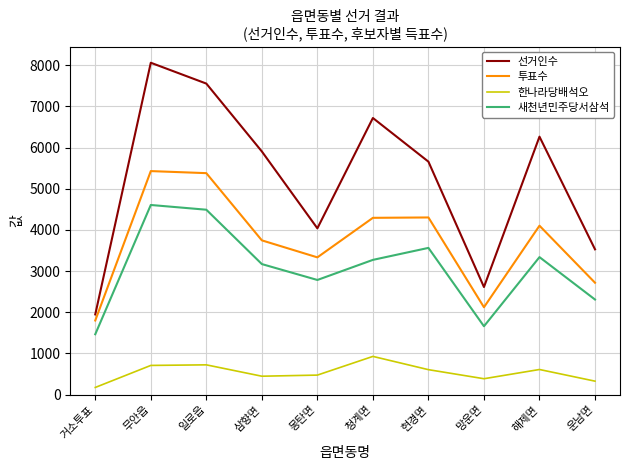

What is the difference between the maximum and minimum values in the 한나라당배석오 series?

754